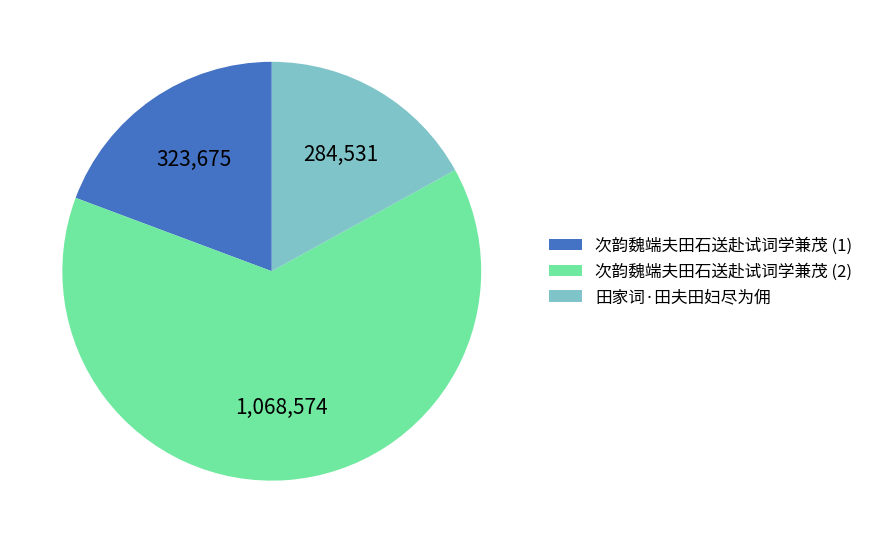

Is it true that 田家词·田夫田妇尽为佣 is 23% of the pie?

False